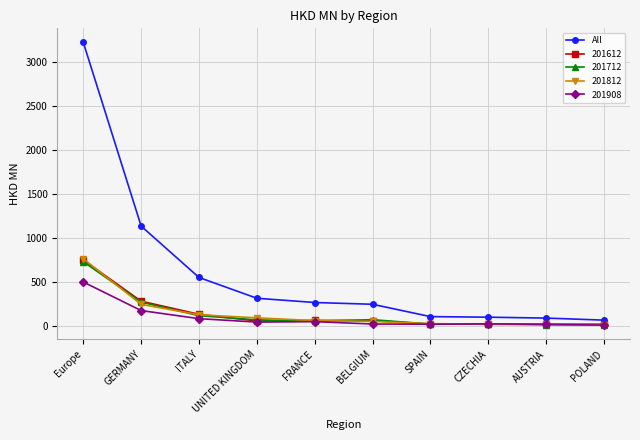

At which label is 201712 closest to 372?

GERMANY